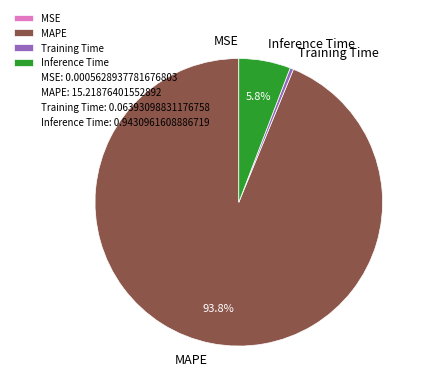

Which category has the biggest portion of the pie?

MAPE